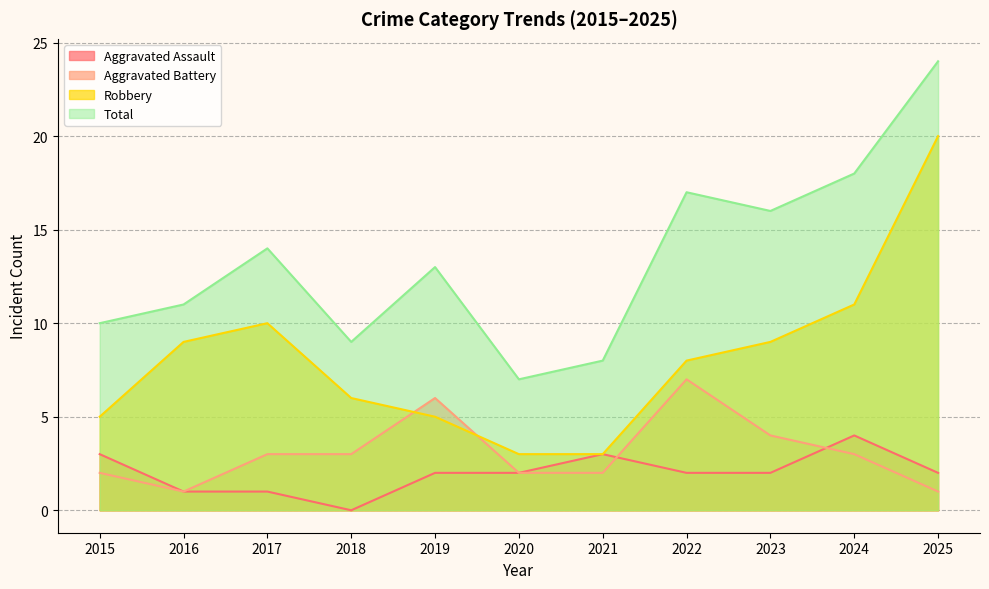

How many data points in Total are less than 13?

5